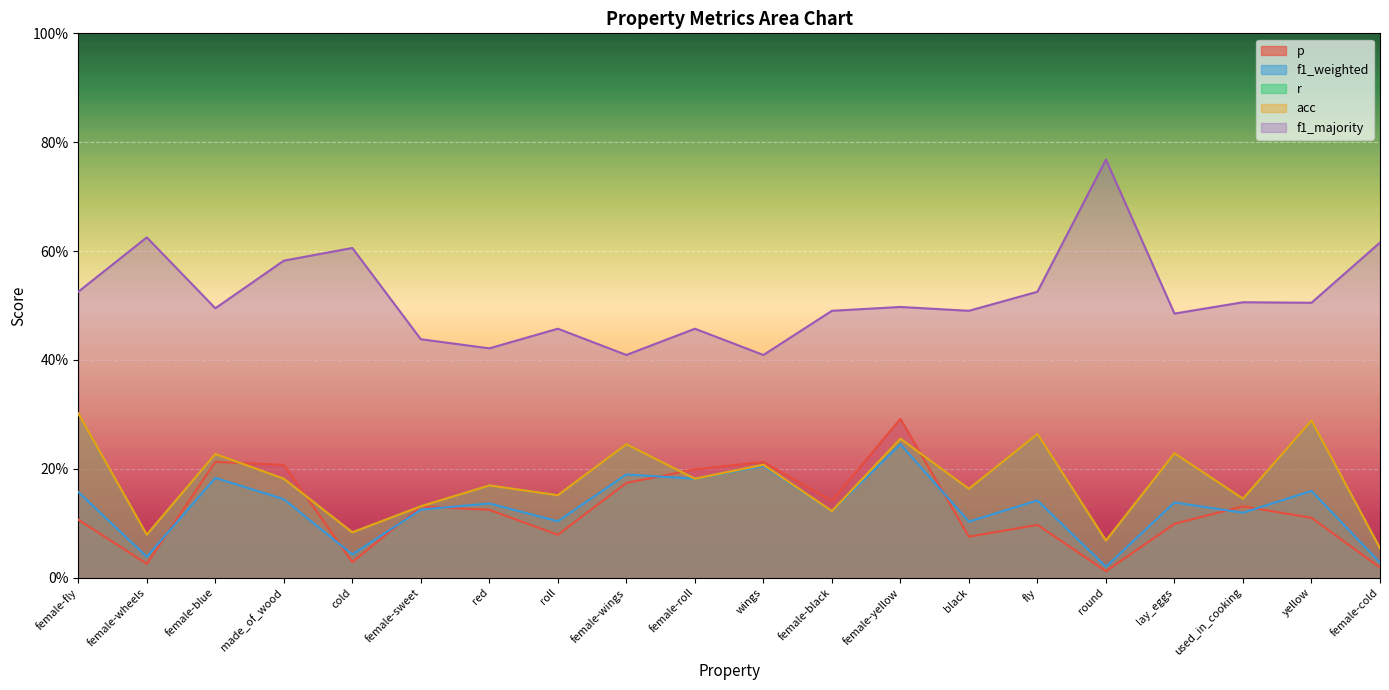

Is the value of p at lay_eggs greater than the value of acc at lay_eggs?

No